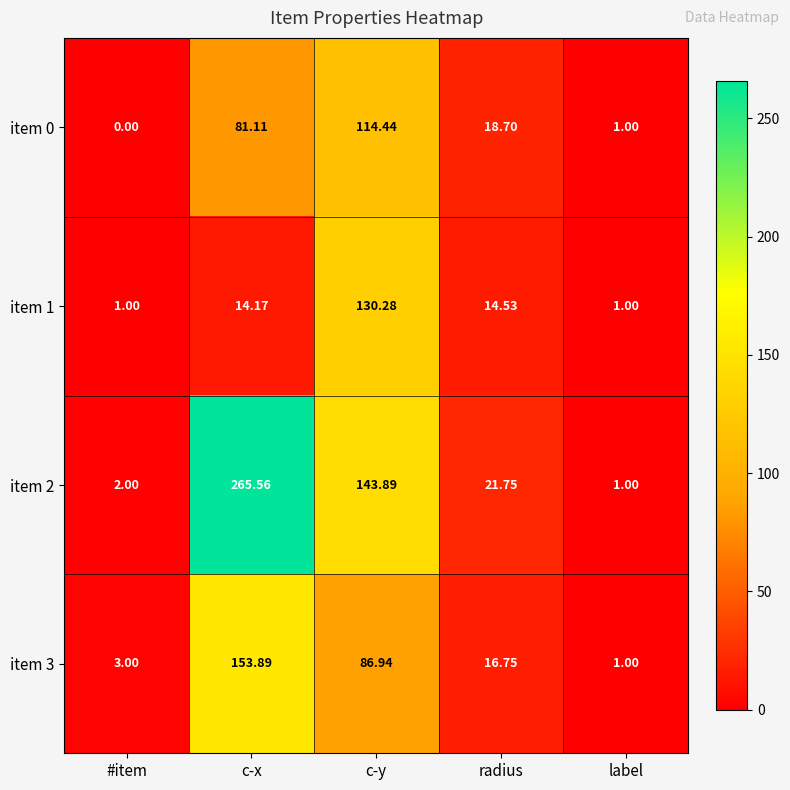

At which label does item 2 first exceed 21?

c-x